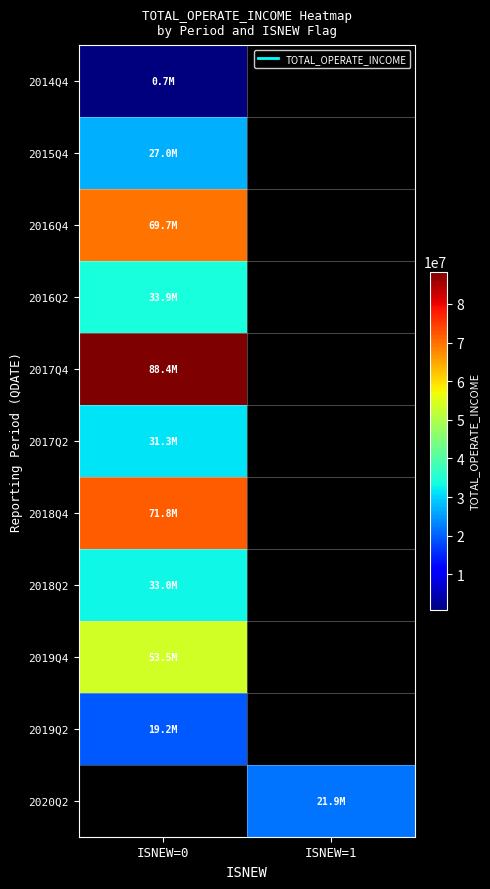

At how many categories does at least one series exceed 45254575?

1